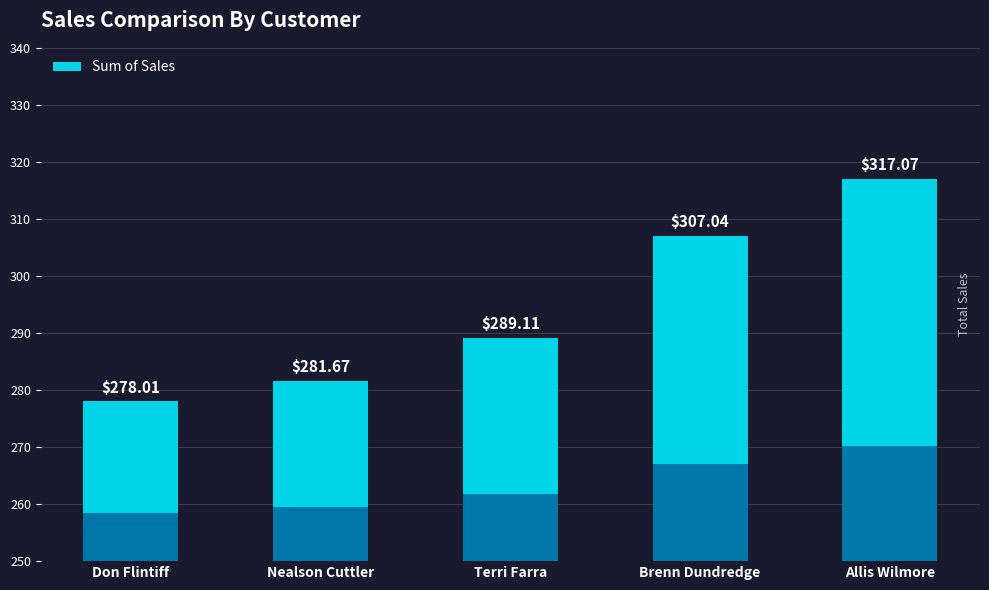

Does the chart contain stacked bars?

No